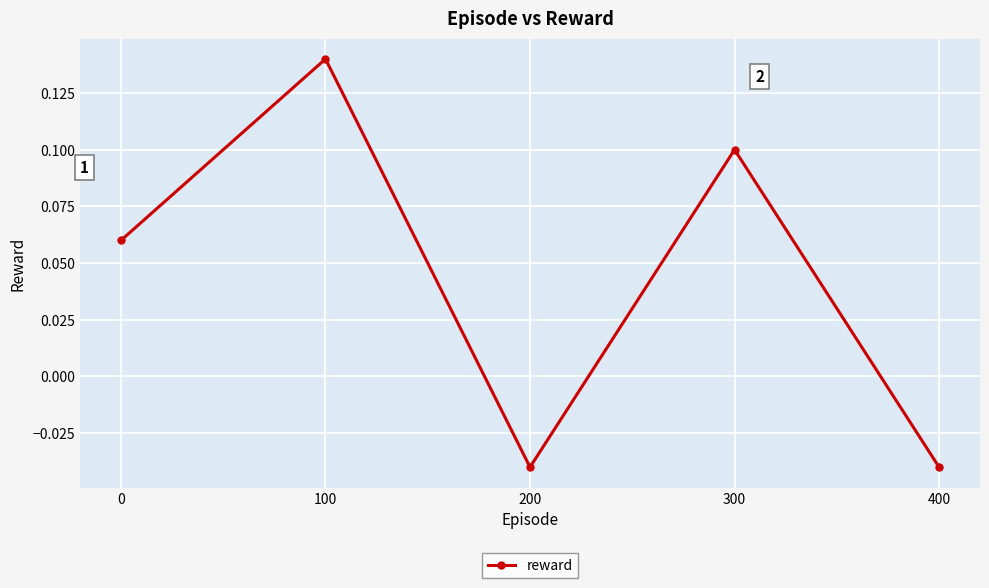

Between 200 and 100, which is larger?

100